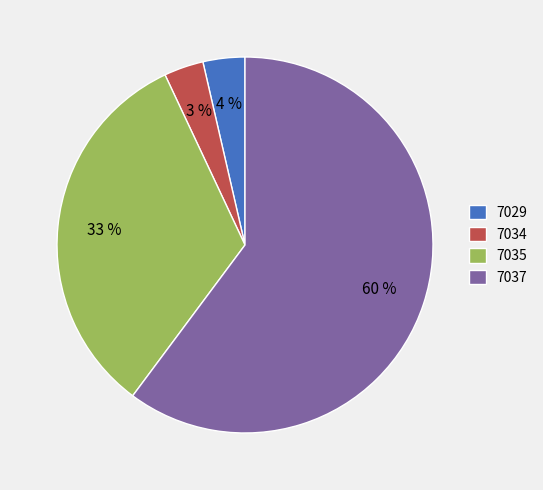

Is it true that 7034 is 3% of the pie?

True